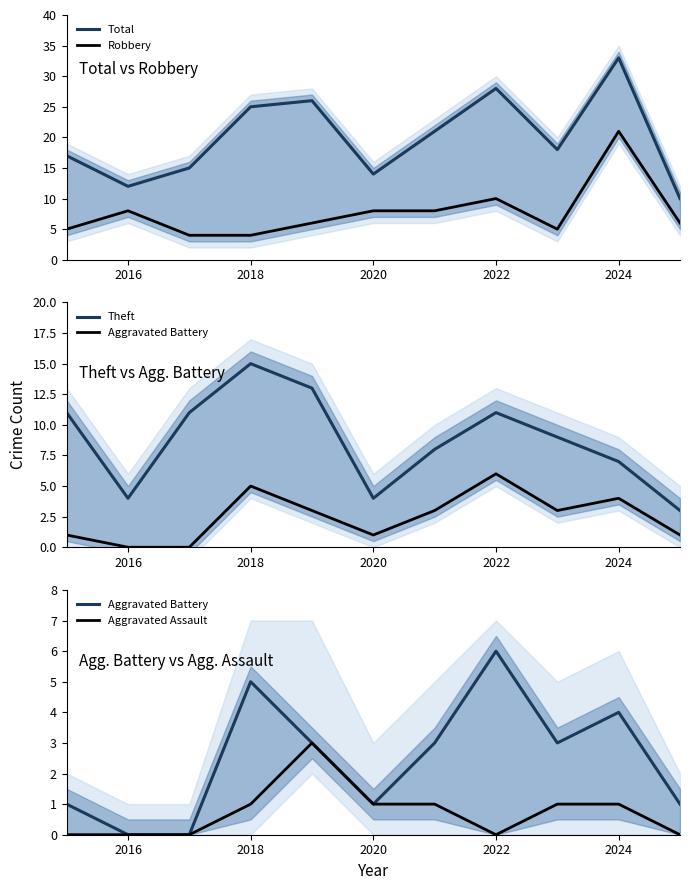

True or false: Total and Robbery intersect in this chart.

False